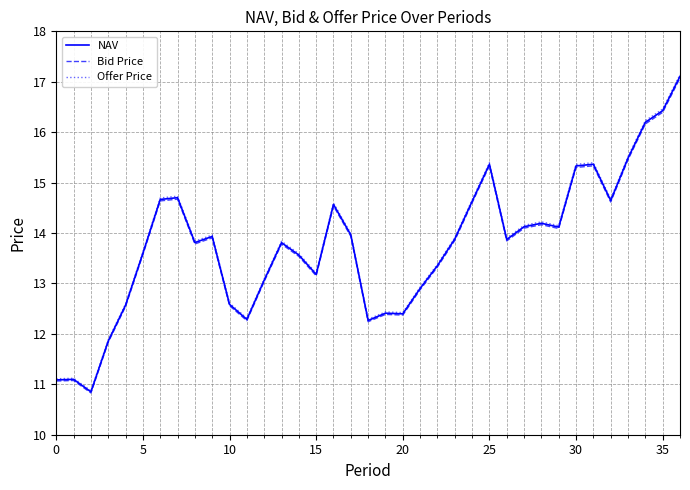

Which series has the largest range (max minus min)?

Offer Price